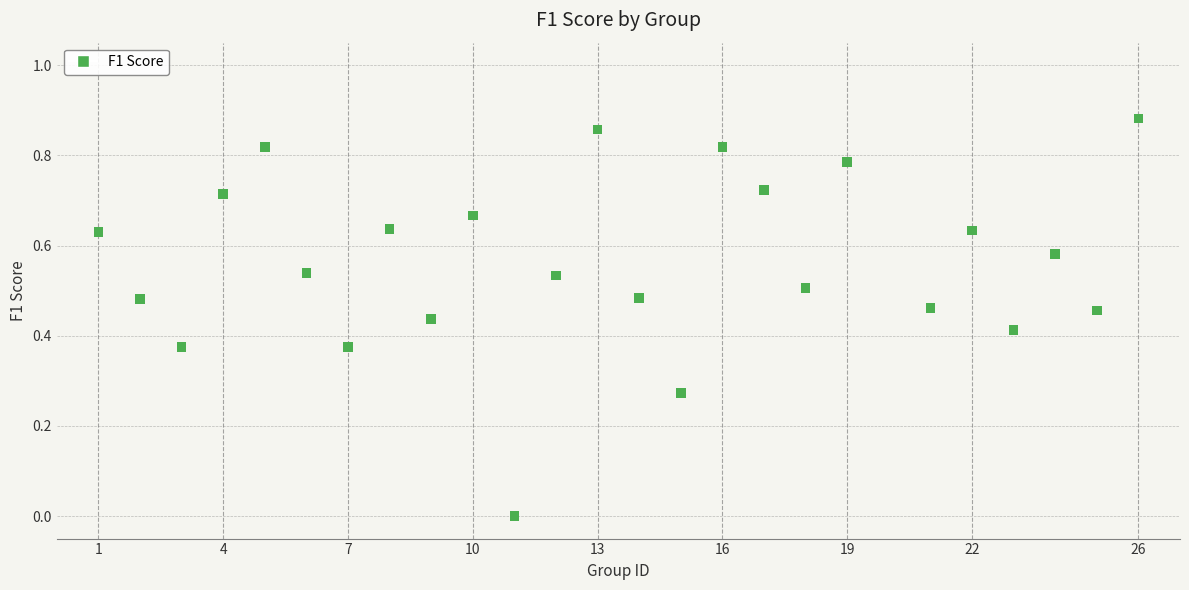

What is the range of X values (max minus min)?

25.0